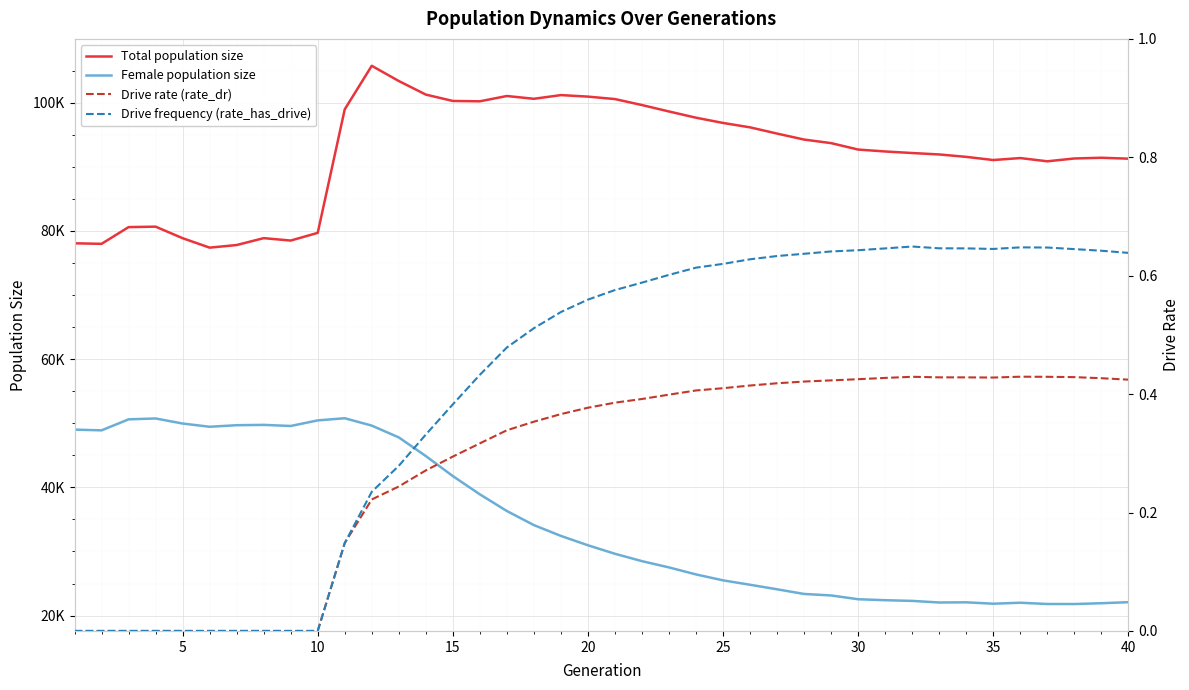

How many values in the Female population size series exceed 30970?

19